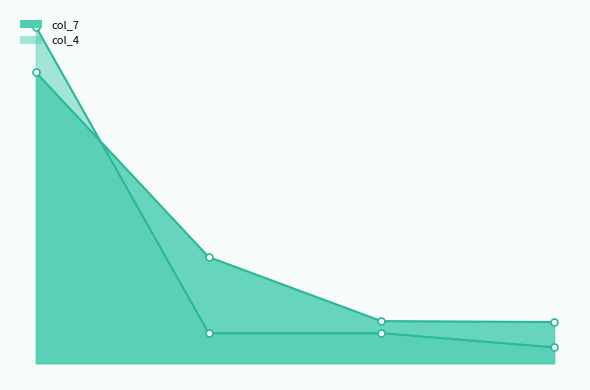

What is the sum of the col_7 values at 310 and 462?

348.0